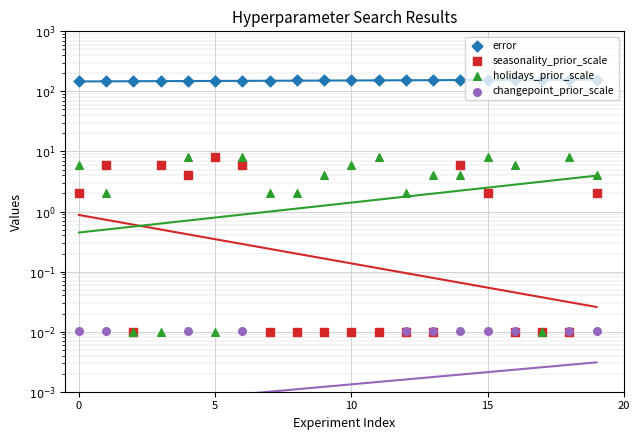

Which series has the largest Y range (max minus min)?

error